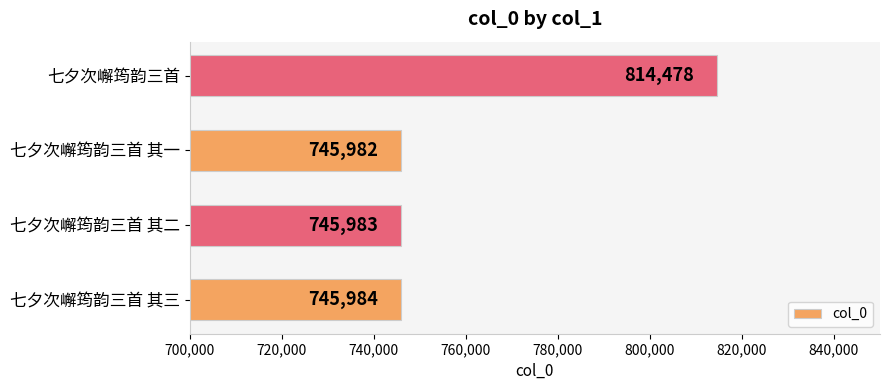

Are the bars horizontal?

Yes